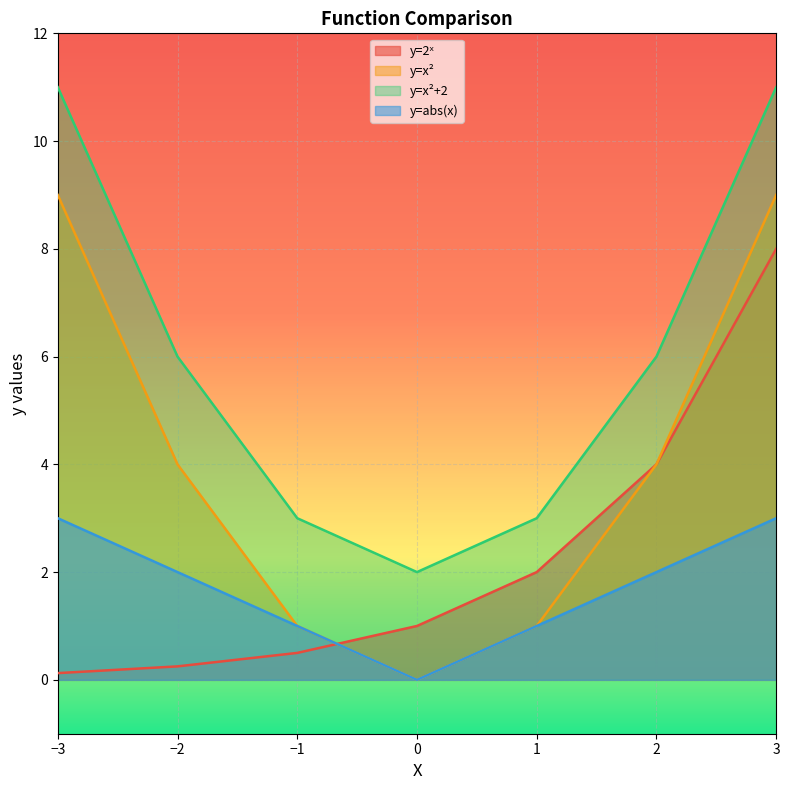

What is the value of the y=x²+2 point at the 6th from the left?

6.0